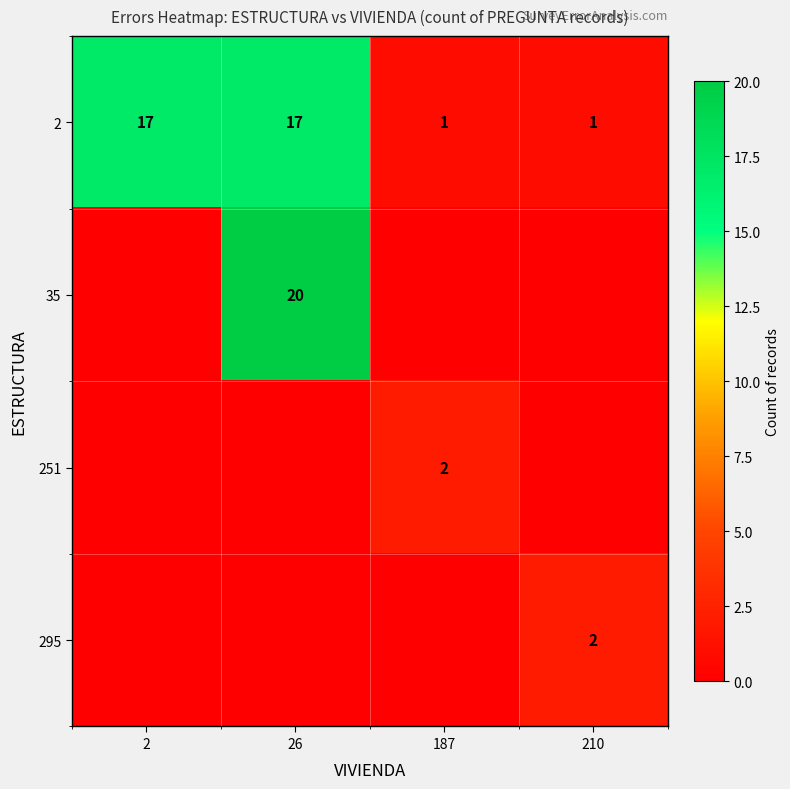

What is the total value across all series at 187?

3